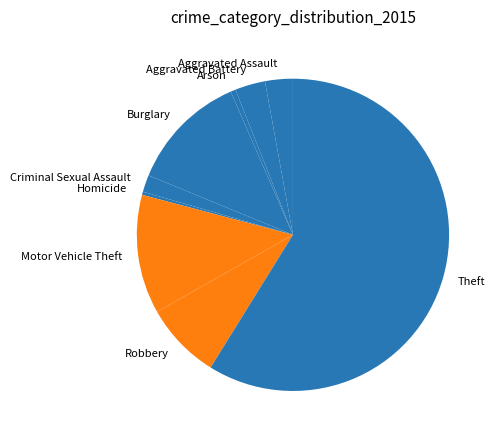

Is it true that Criminal Sexual Assault is 2% of the pie?

True